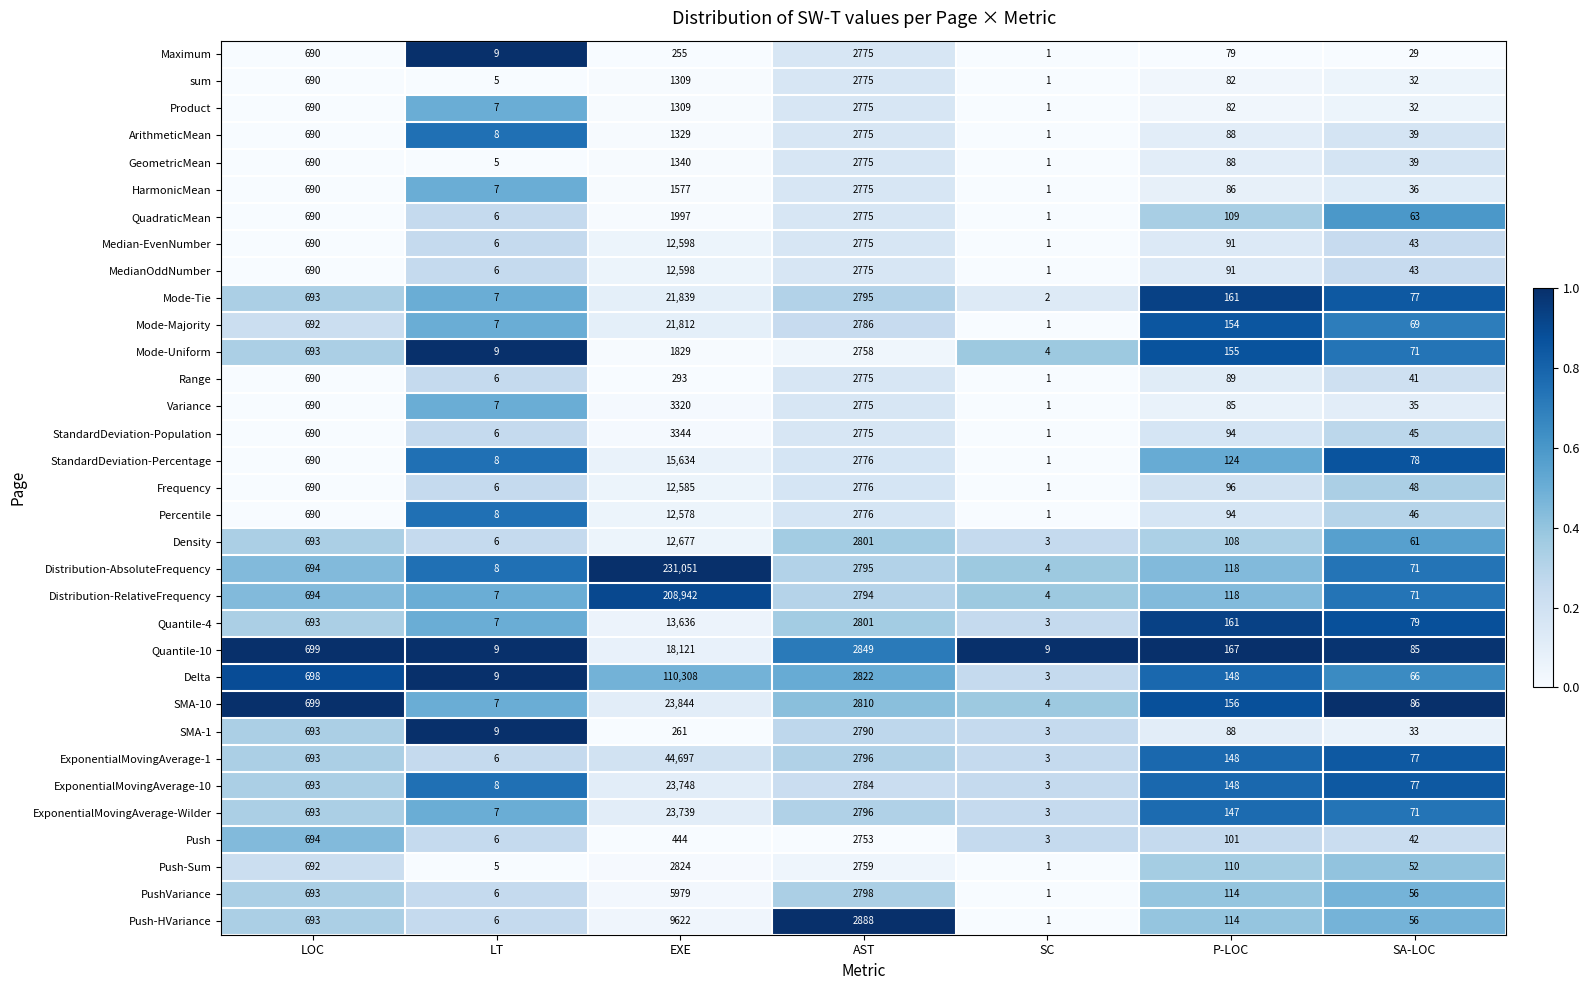

What is the minimum value for SMA-1?

3